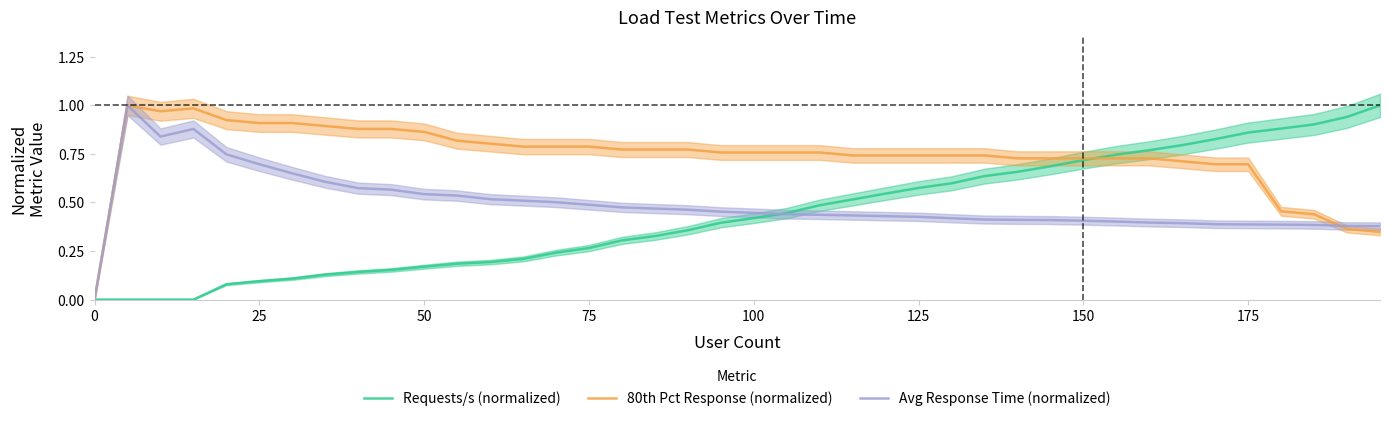

The Requests/s (normalized) series shows 0.4 at 75. True or false?

False